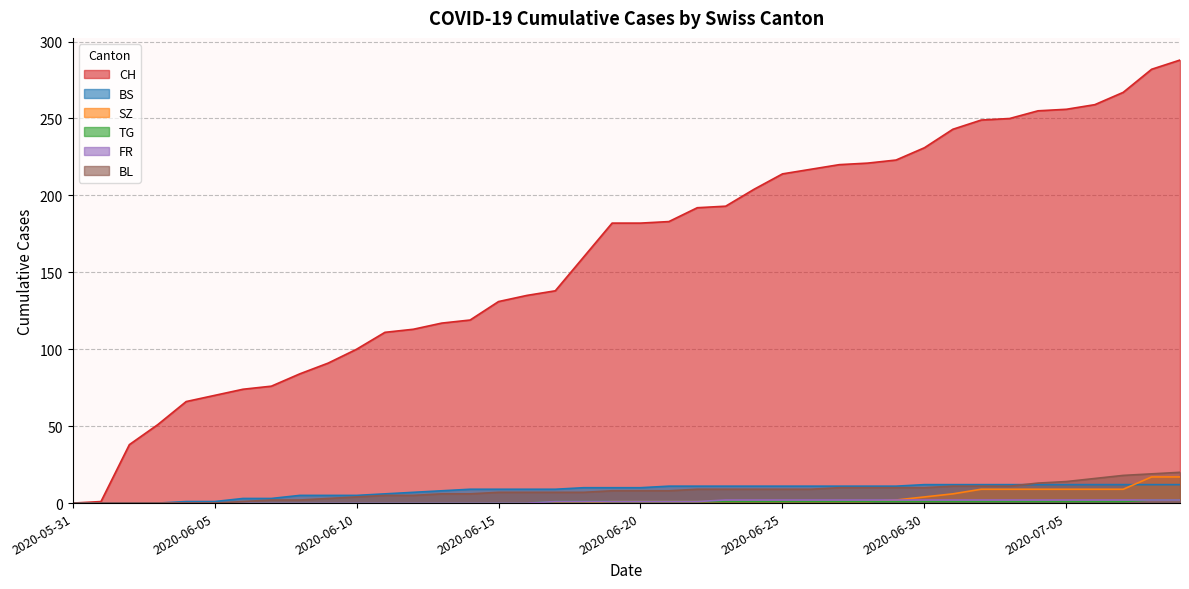

List the series in order of their peak value, lowest first.

TG, FR, BS, SZ, BL, CH